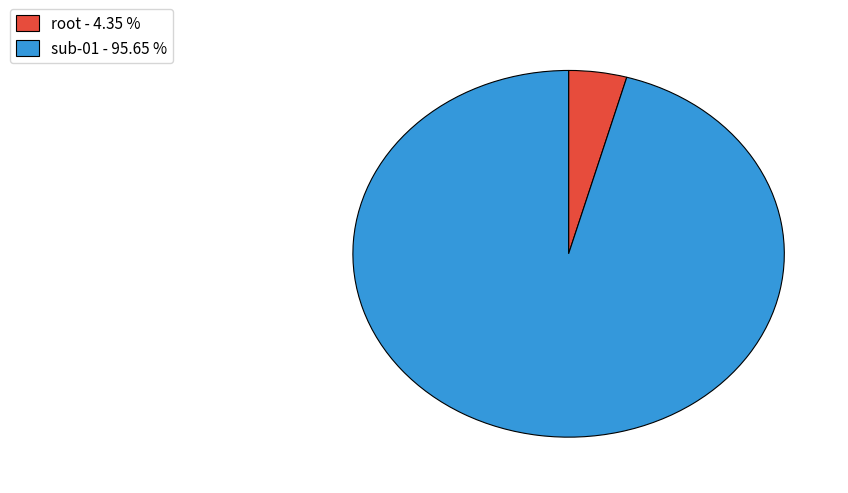

What is the majority slice?

sub-01